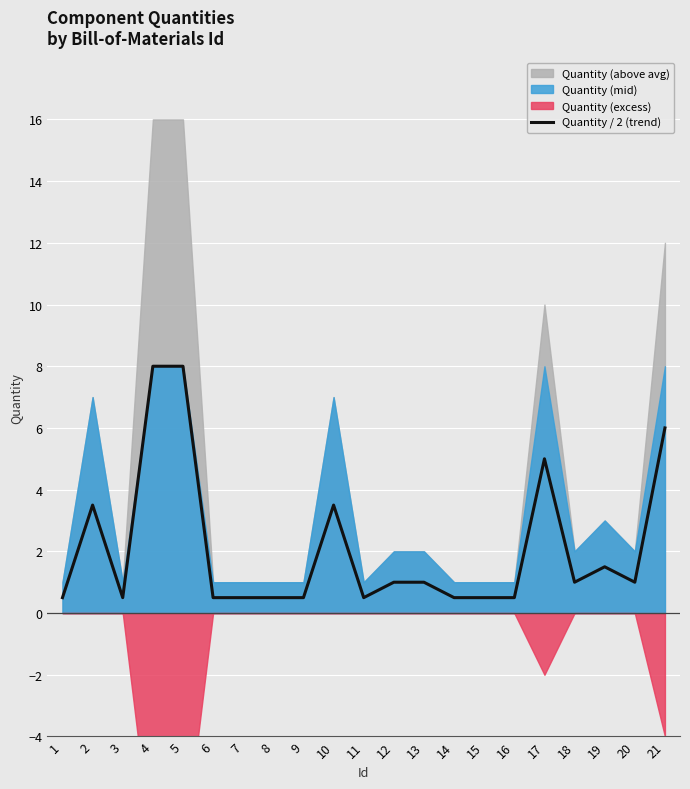

The value at 1 is 0.5. True or false?

True